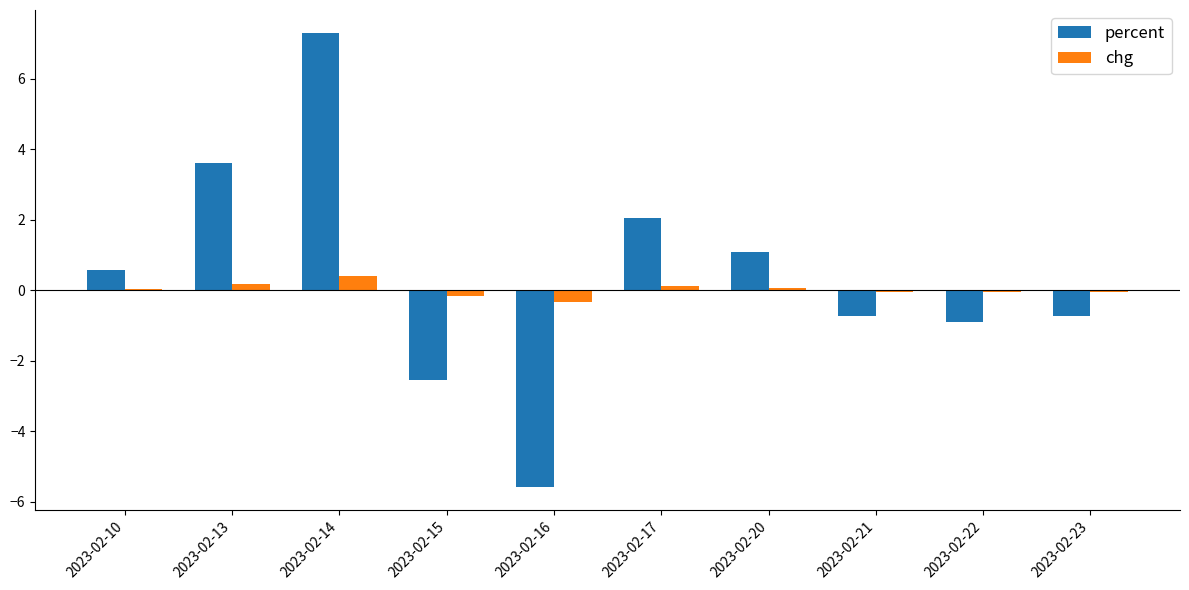

What is the highest value of the chg series?

0.4